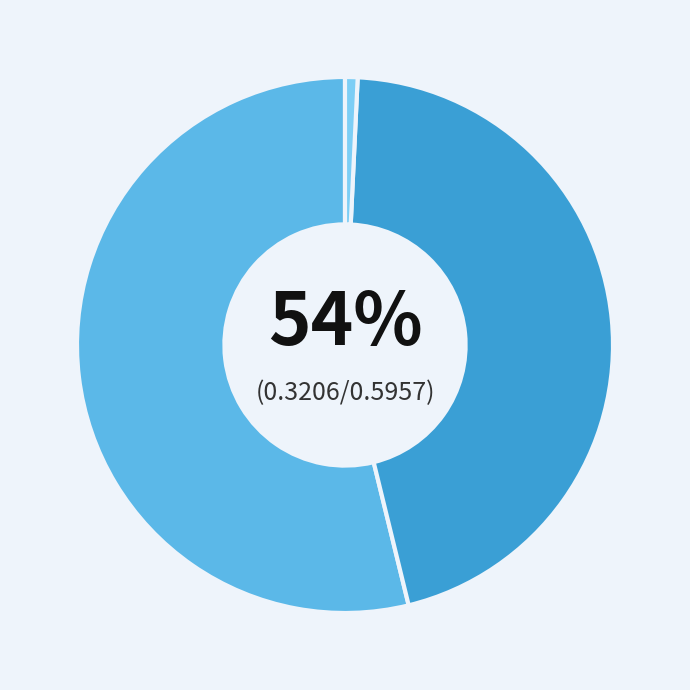

How many slices are in this pie chart?

3